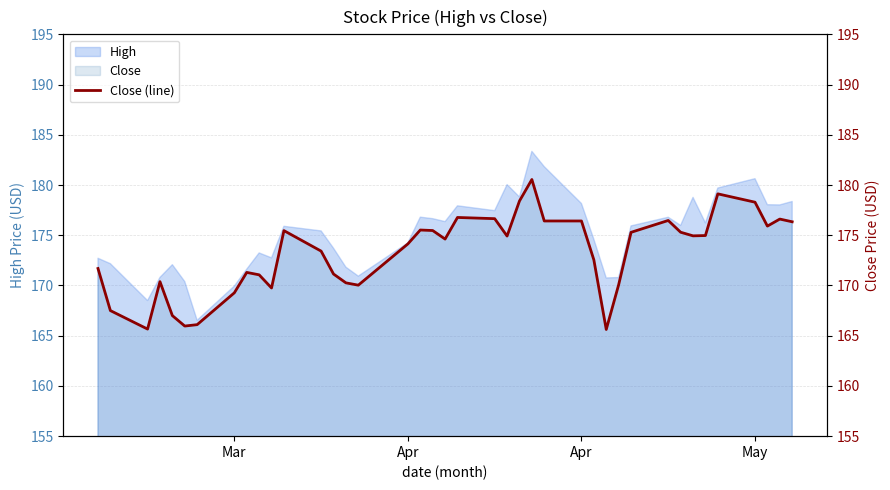

How many categories are shown in the chart?

40